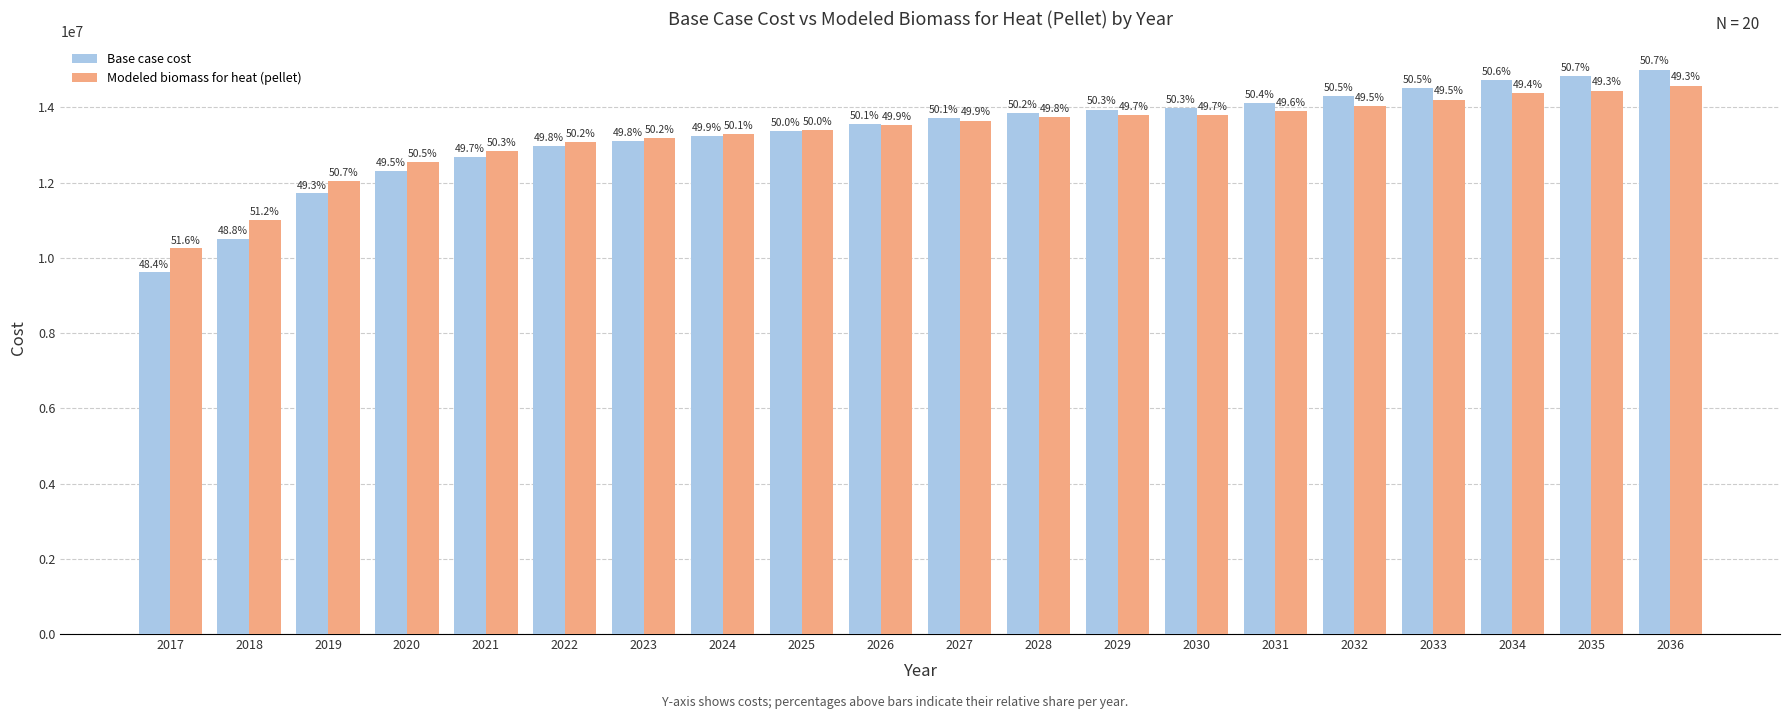

What are all the series names shown in the legend?

Base case cost, Modeled biomass for heat (pellet)